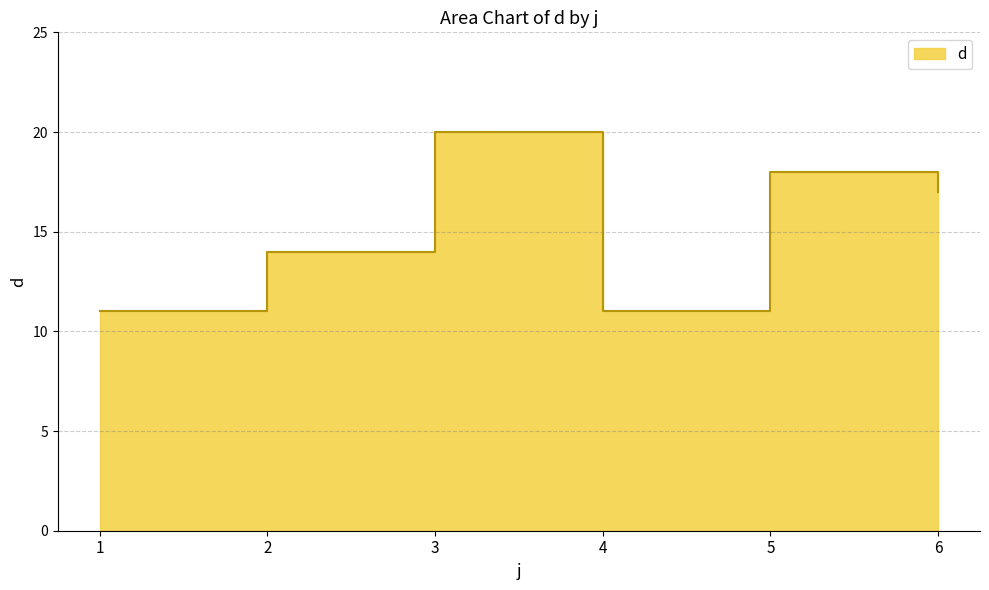

Count the number of values greater than 17.

2